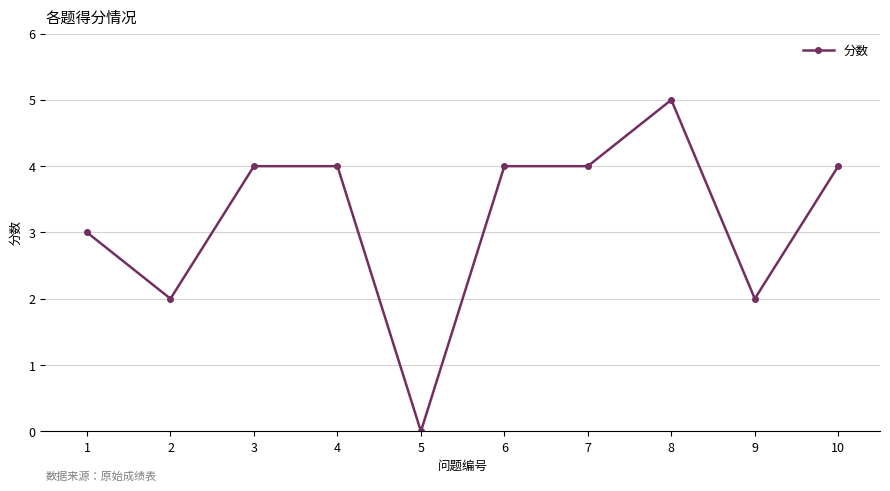

How many values are between 2 and 4?

8